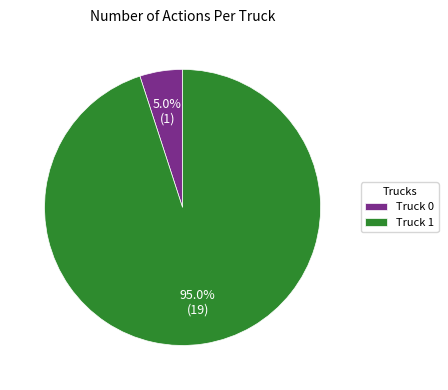

Rank the categories by value from highest to lowest.

Truck 1, Truck 0